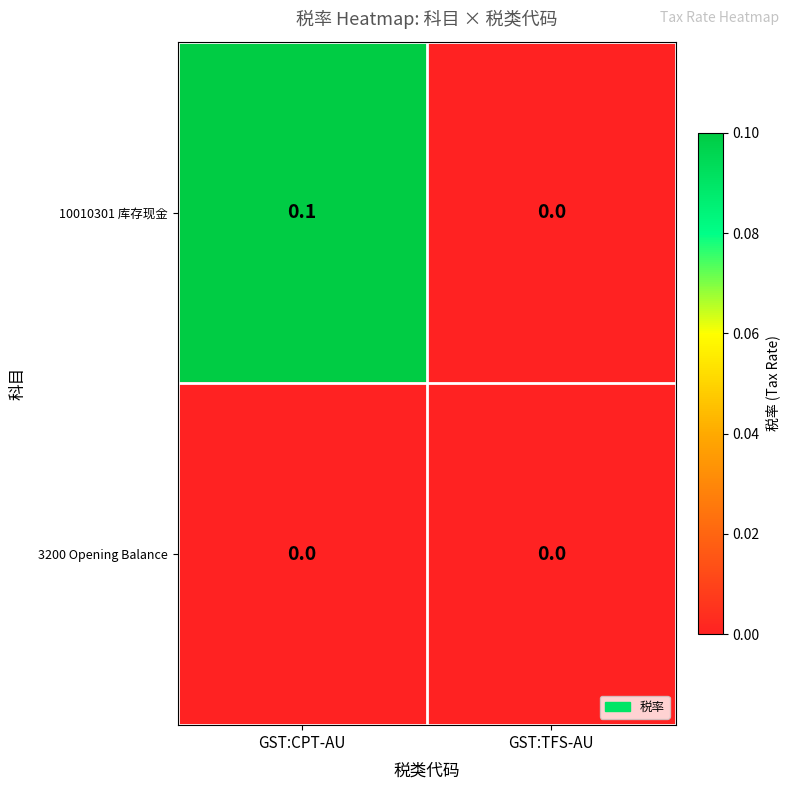

Reading left to right, extract all data points from this chart.

10010301 库存现金: GST:CPT-AU=0.1	GST:TFS-AU=0.0
3200 Opening Balance: GST:CPT-AU=0.0	GST:TFS-AU=0.0